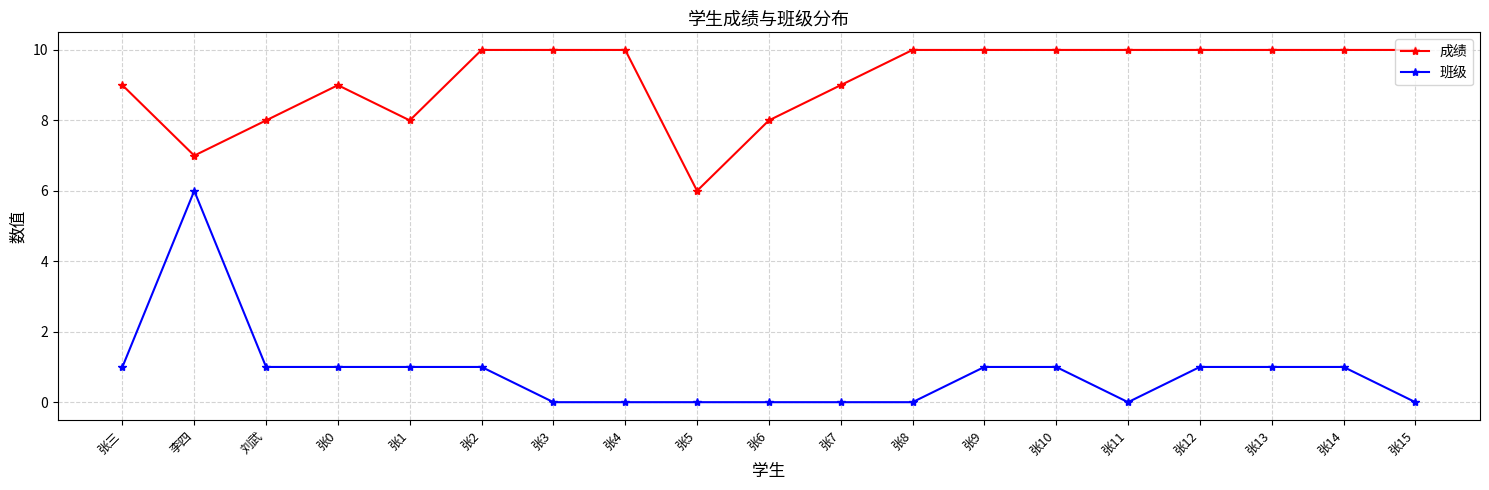

Count the 成绩 values in the range 8 to 10.

17